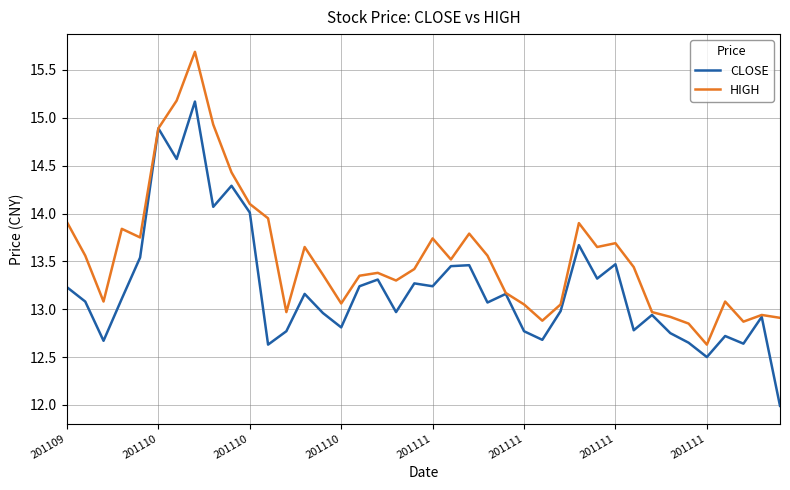

Which series has the largest total across all categories?

HIGH